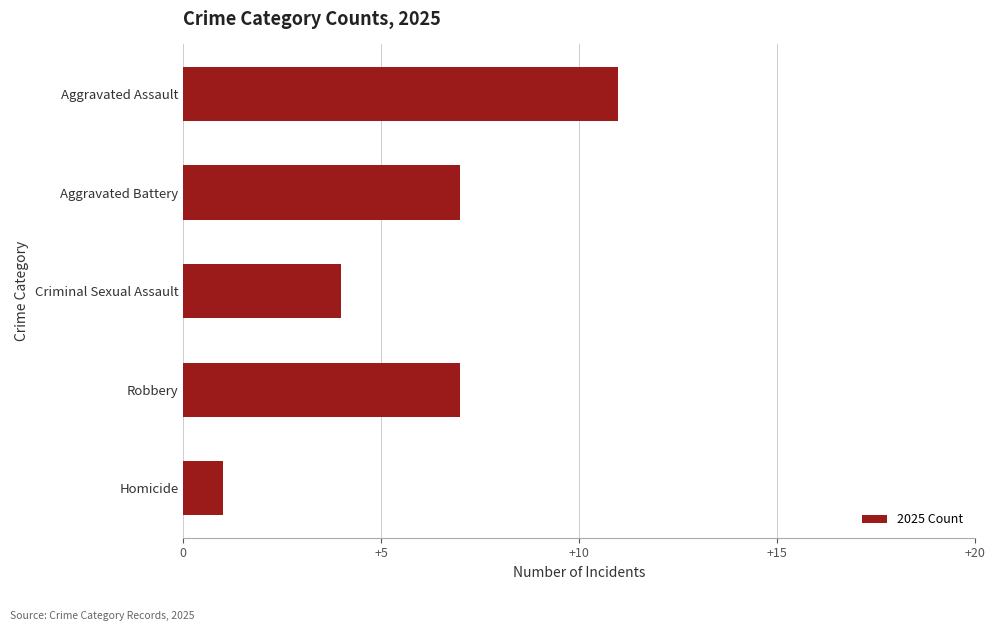

What is the maximum value shown in the chart?

11